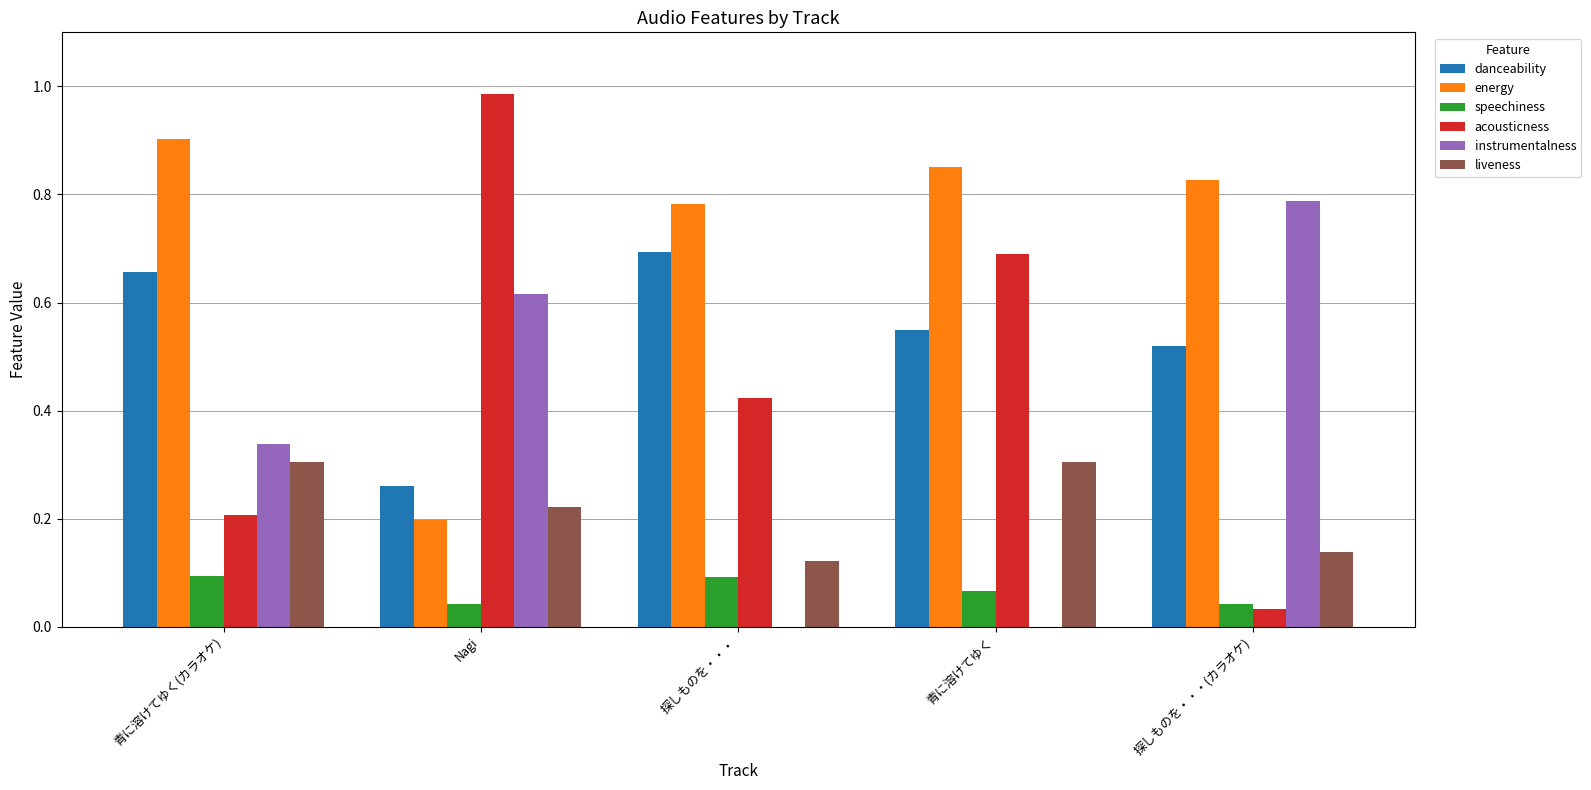

Which series has the widest spread of values?

acousticness